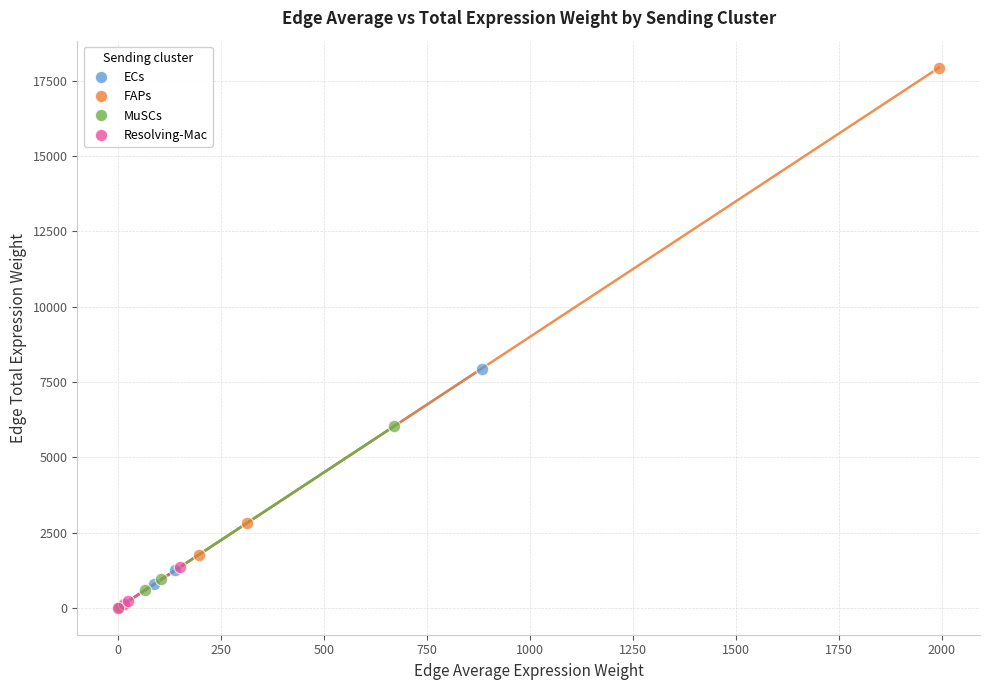

Which series has the largest Y range (max minus min)?

FAPs